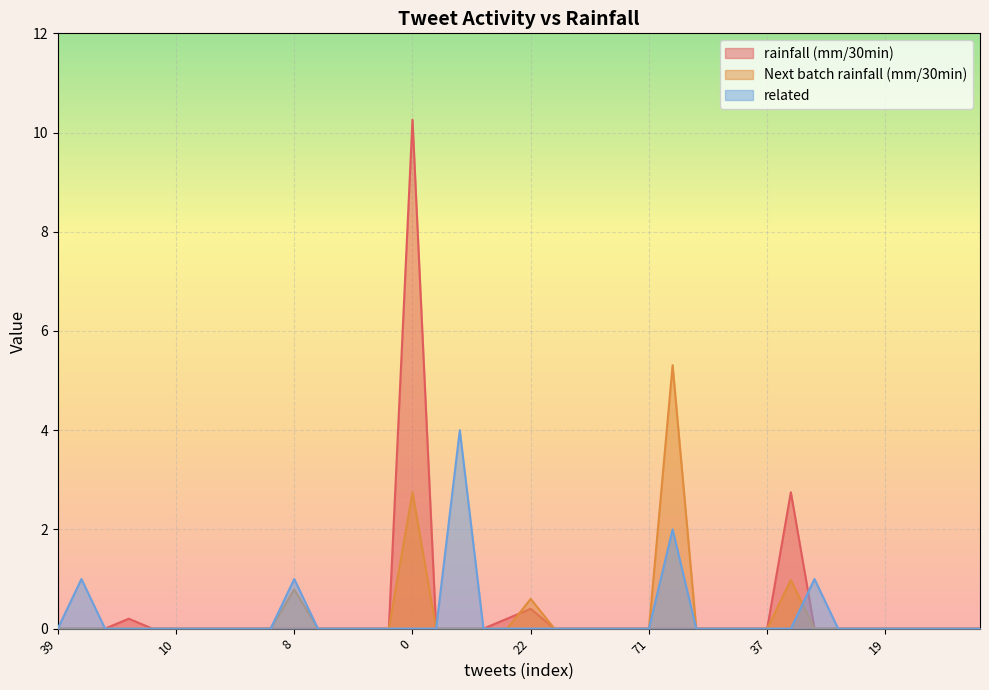

In related, how many points are higher than both neighbors (excluding endpoints)?

5